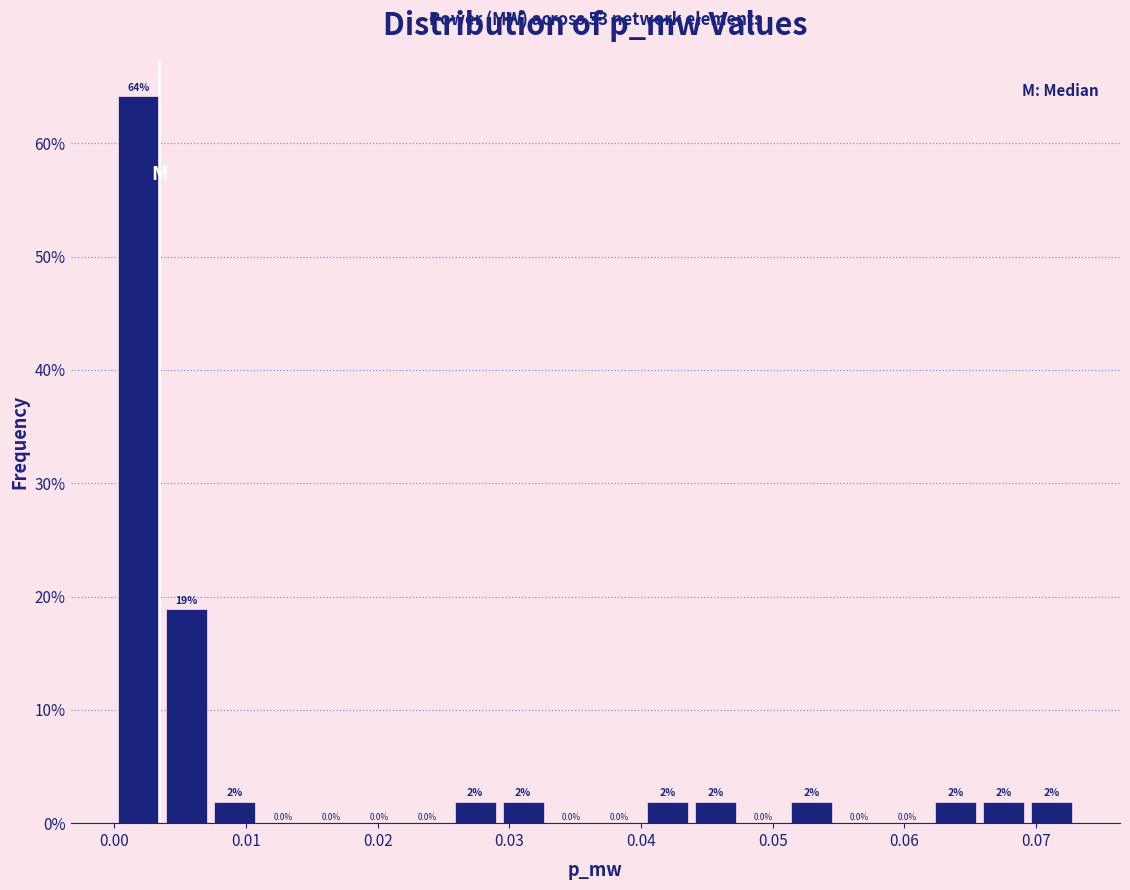

Read against the x-axis, roughly where is the centre of the tallest bar?

0.002